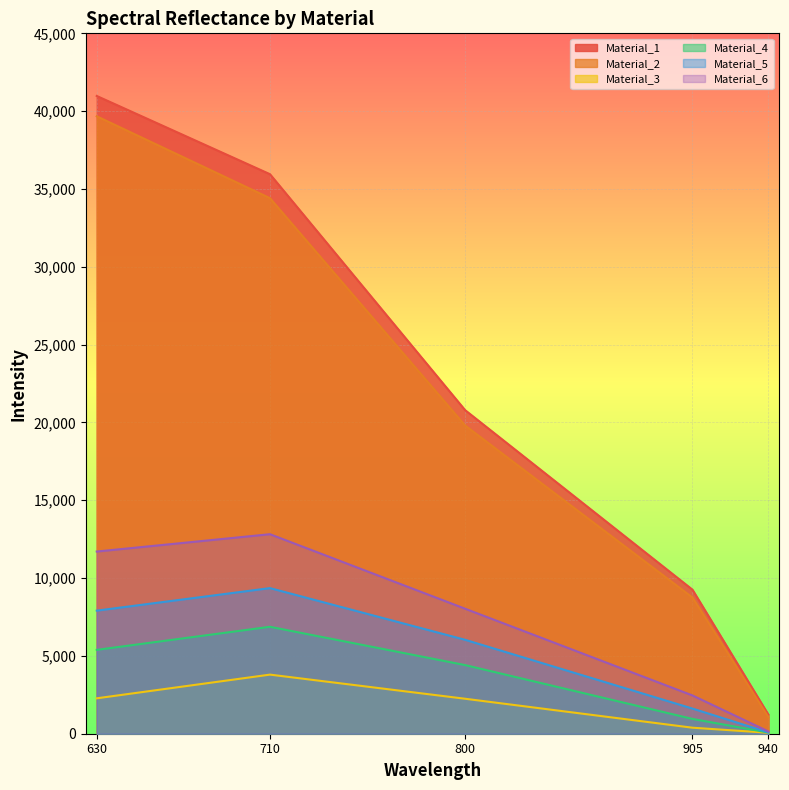

Which series has the largest range (max minus min)?

Material_1